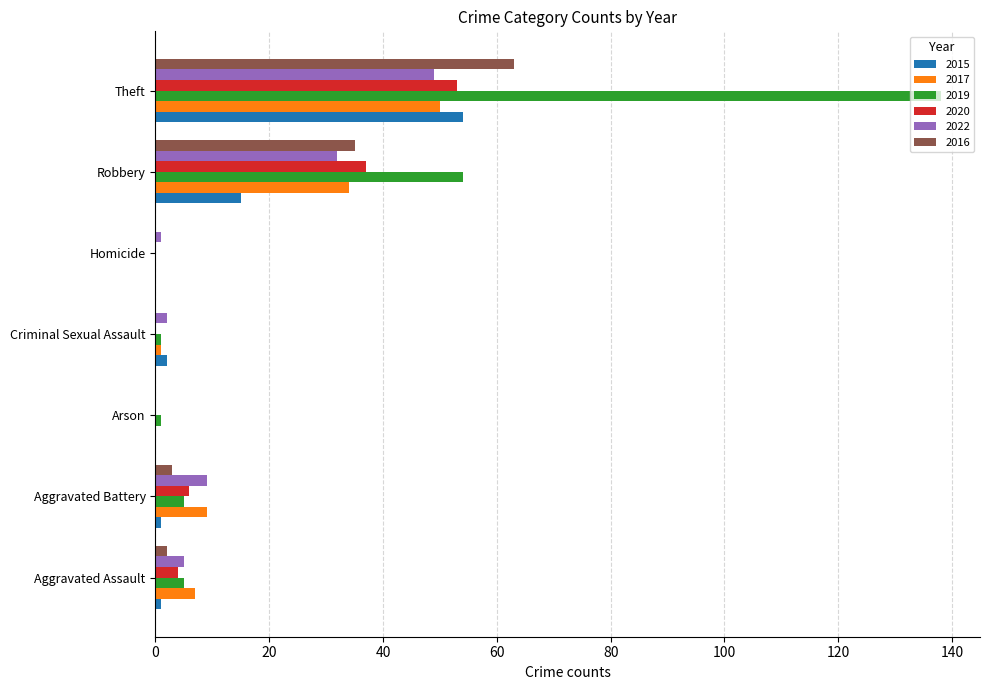

At which category does the chart reach its peak across all series?

Theft